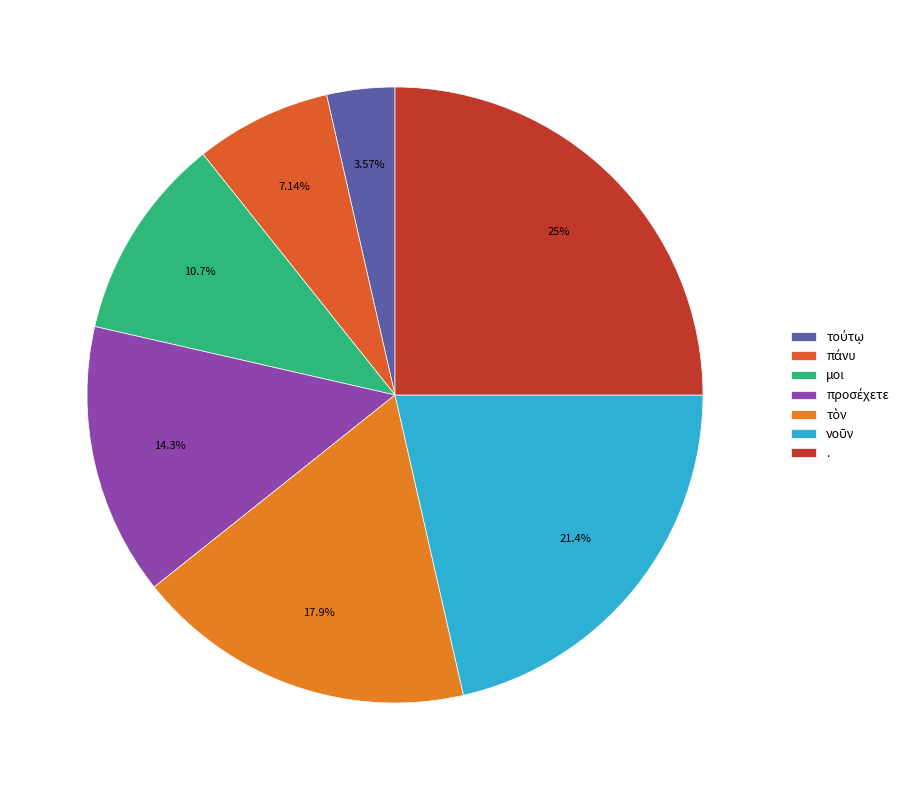

Count the number of slices in the pie.

7